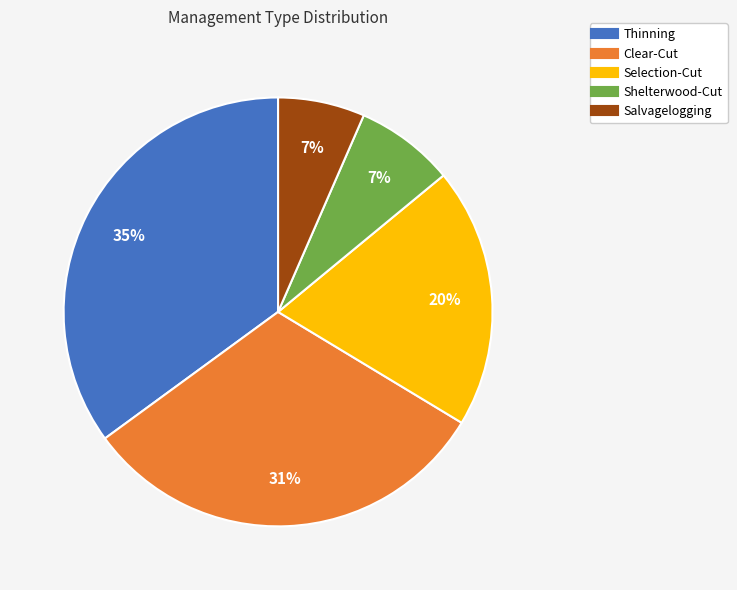

Do Shelterwood-Cut and Salvagelogging together represent more than half of the pie?

No